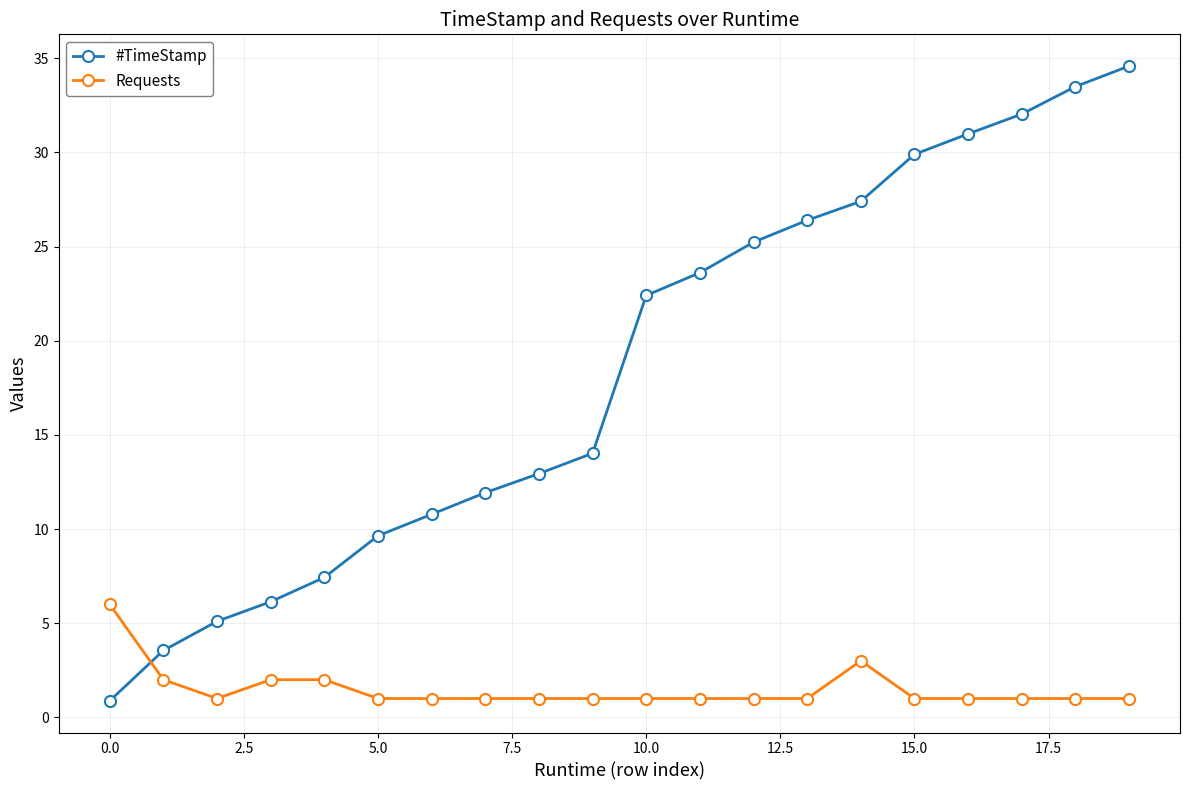

True or false: #TimeStamp has more than 1 points higher than both neighbors.

False